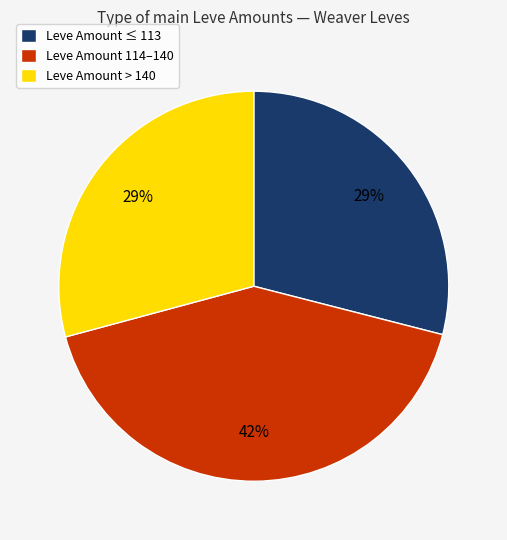

Count the number of slices in the pie.

3